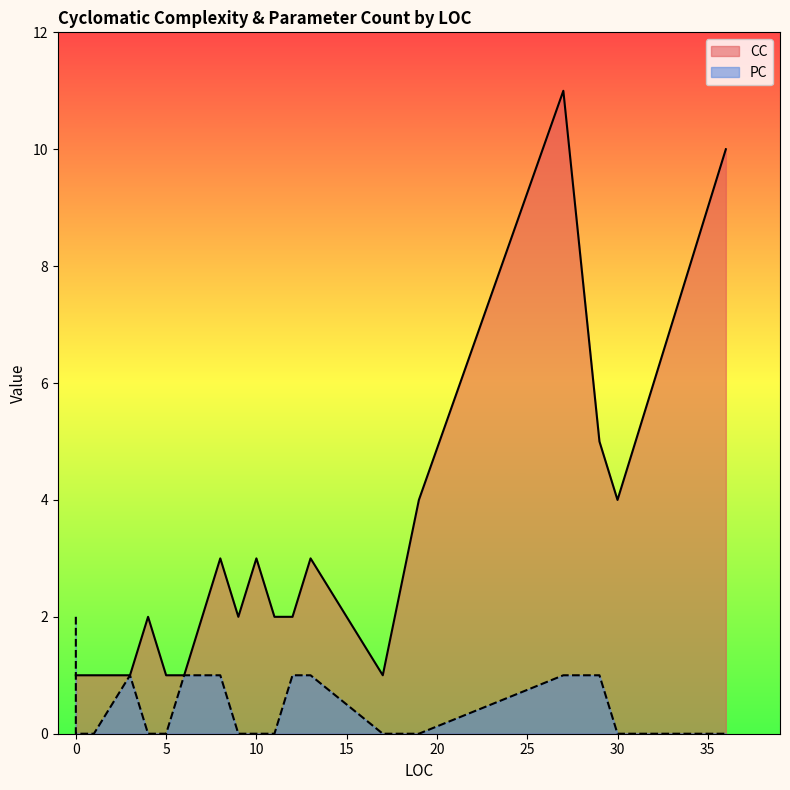

True or false: CC and PC cross at least once.

True